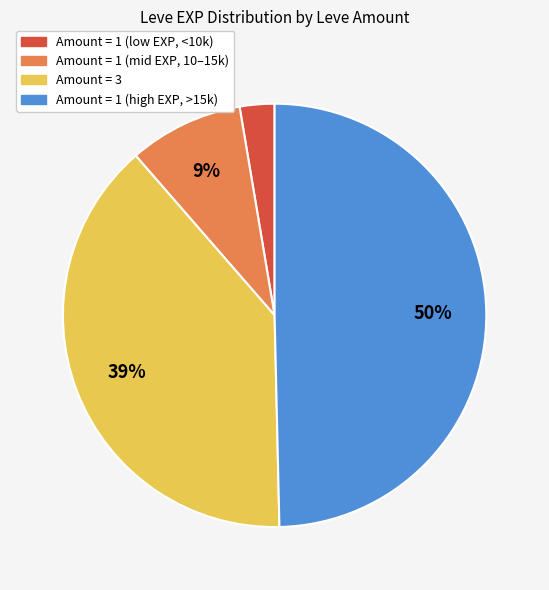

Is there a majority slice in this chart?

No